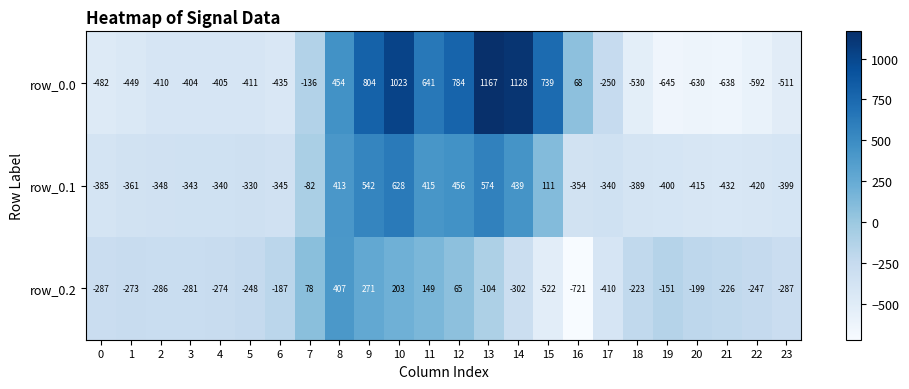

How many data points does each series have?

24